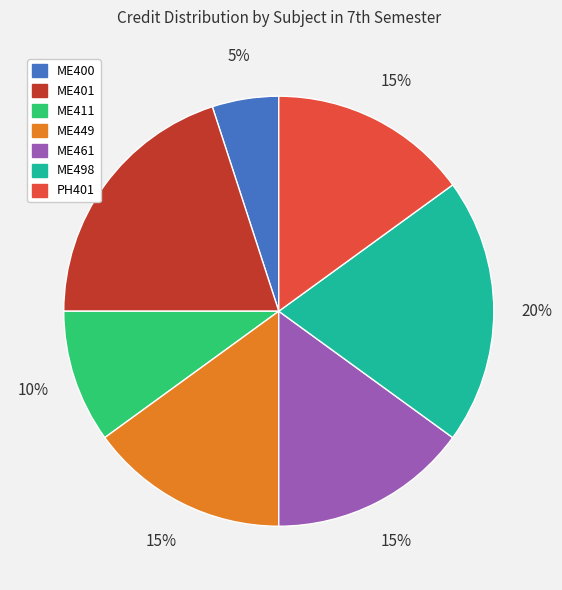

To the nearest percent, what is the difference between the largest and smallest slice percentages?

15%